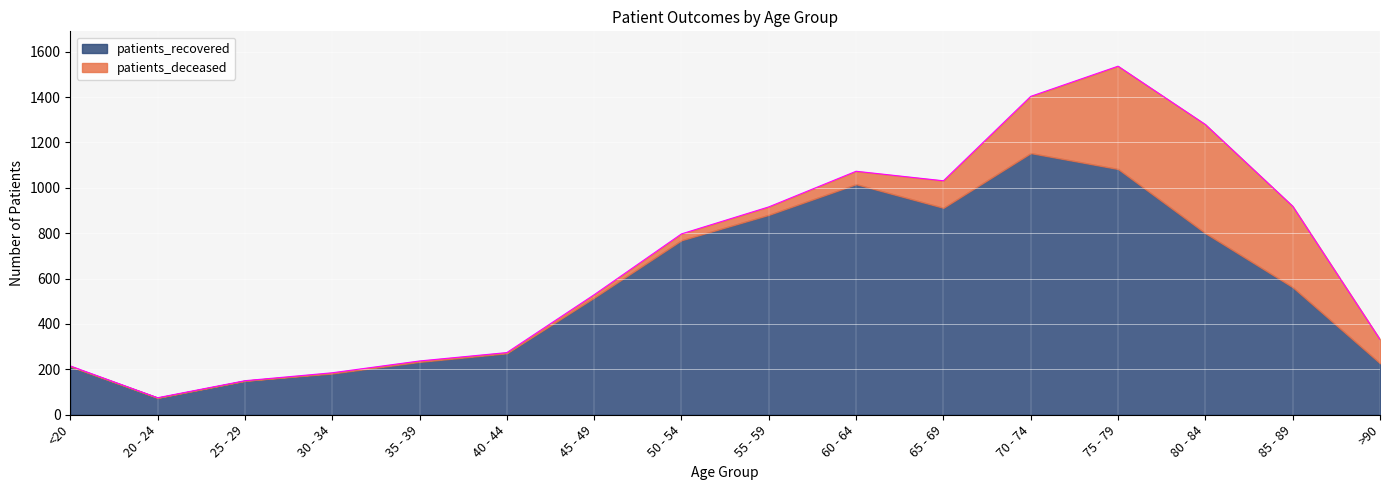

Reading left to right, transcribe all the data shown in this chart.

patients_deceased: <20=2	20 - 24=0	25 - 29=0	30 - 34=3	35 - 39=4	40 - 44=3	45 - 49=13	50 - 54=28	55 - 59=35	60 - 64=57	65 - 69=119	70 - 74=250	75 - 79=453	80 - 84=479	85 - 89=357	>90=105
patients_recovered: <20=213	20 - 24=75	25 - 29=150	30 - 34=182	35 - 39=233	40 - 44=271	45 - 49=516	50 - 54=769	55 - 59=881	60 - 64=1016	65 - 69=912	70 - 74=1153	75 - 79=1083	80 - 84=800	85 - 89=562	>90=227